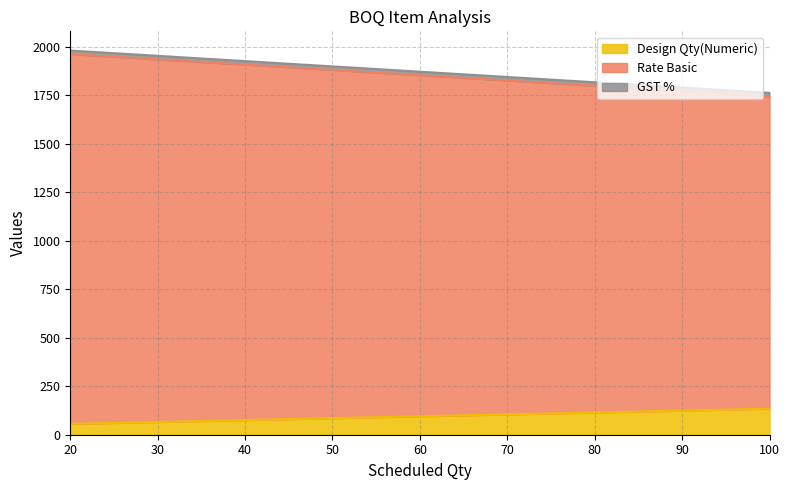

At which label does Design Qty(Numeric) reach its minimum?

20